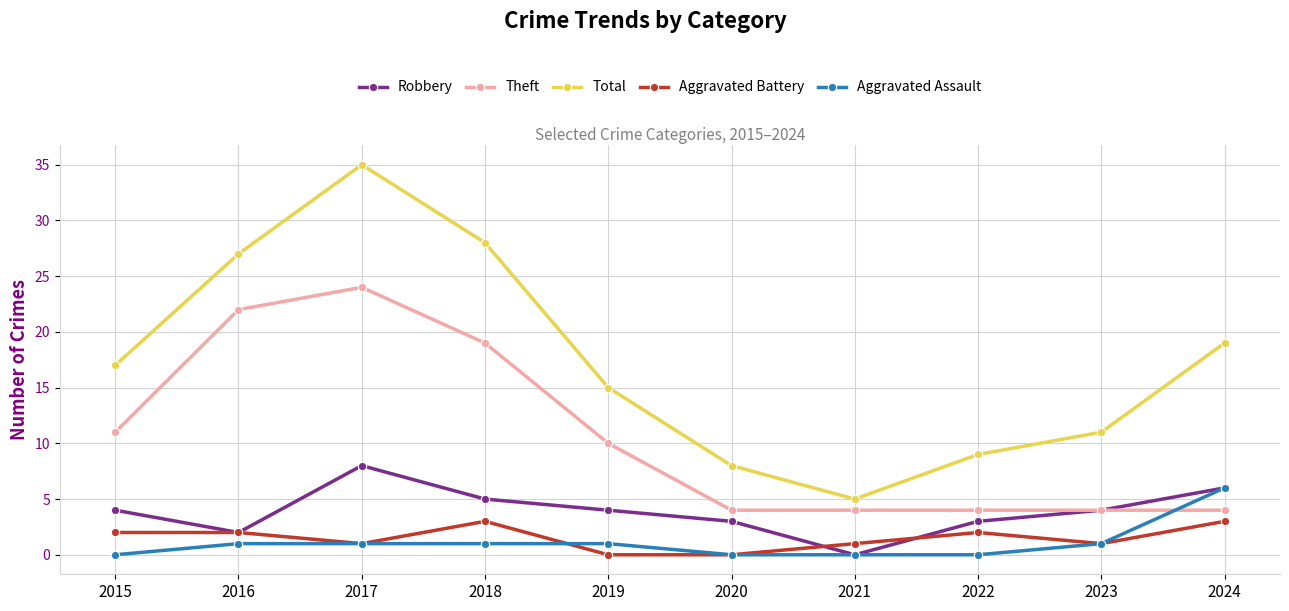

Where is Total nearest to the value 20?

2024